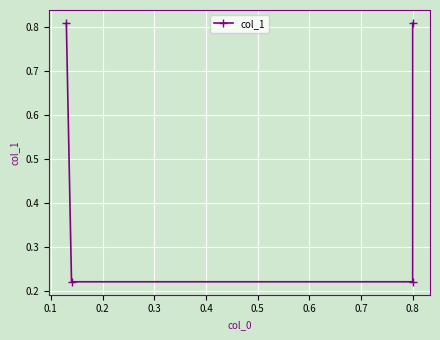

Is it true that the value at 0.8 is 0.3?

False